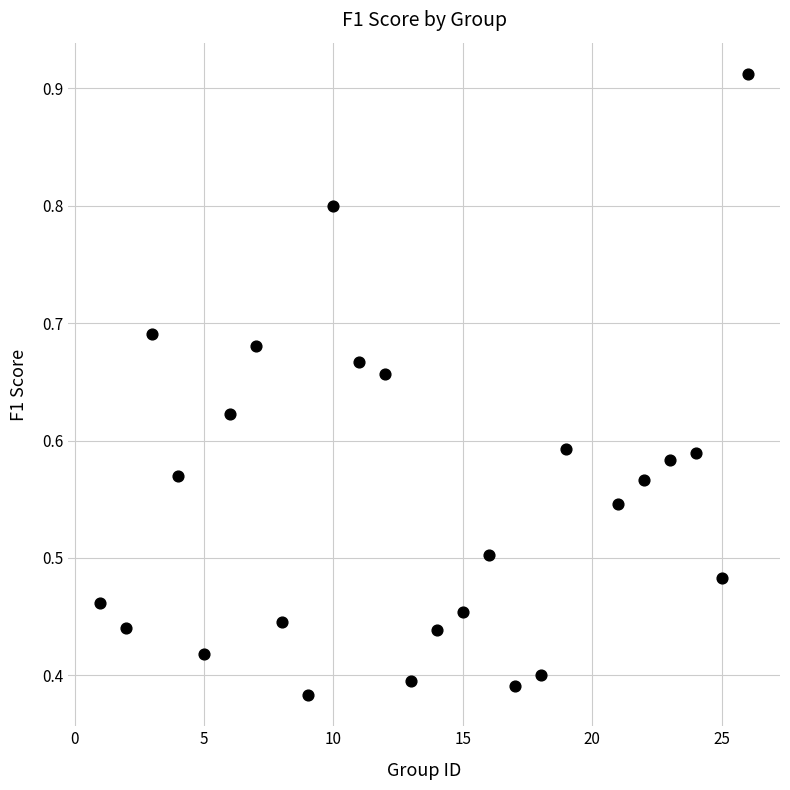

What is the range of X values (max minus min)?

25.0